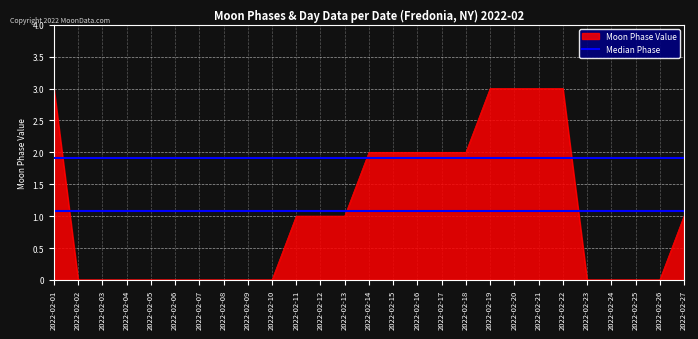

True or false: Moon Phase Value has a value of 2.0 at 2022-02-18.

True